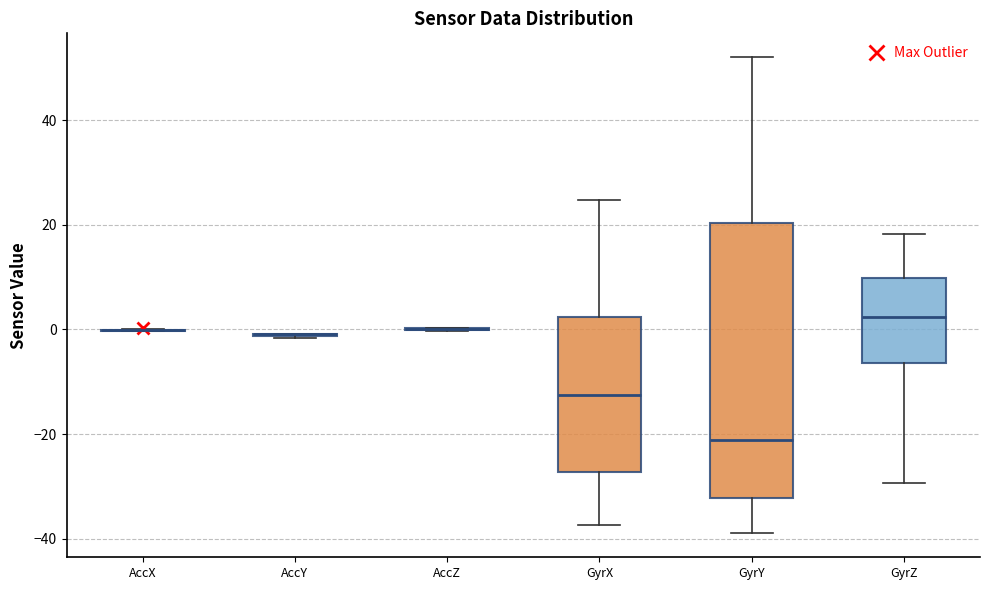

Comparing the boxes themselves (not the whiskers), which one is the tallest?

GyrY